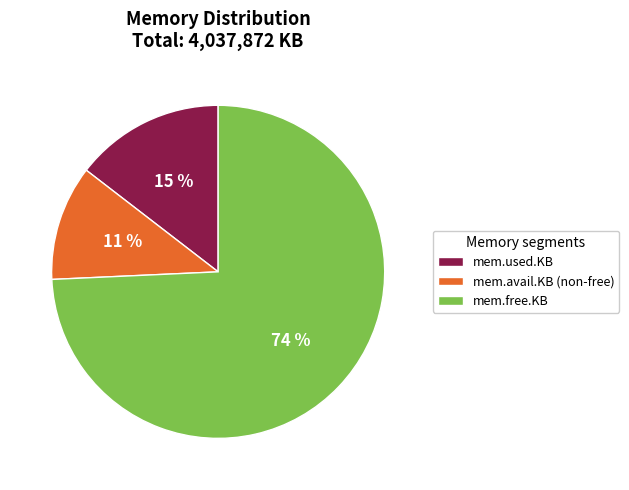

Combined, do mem.avail.KB (non-free) and mem.used.KB account for over 50%?

No